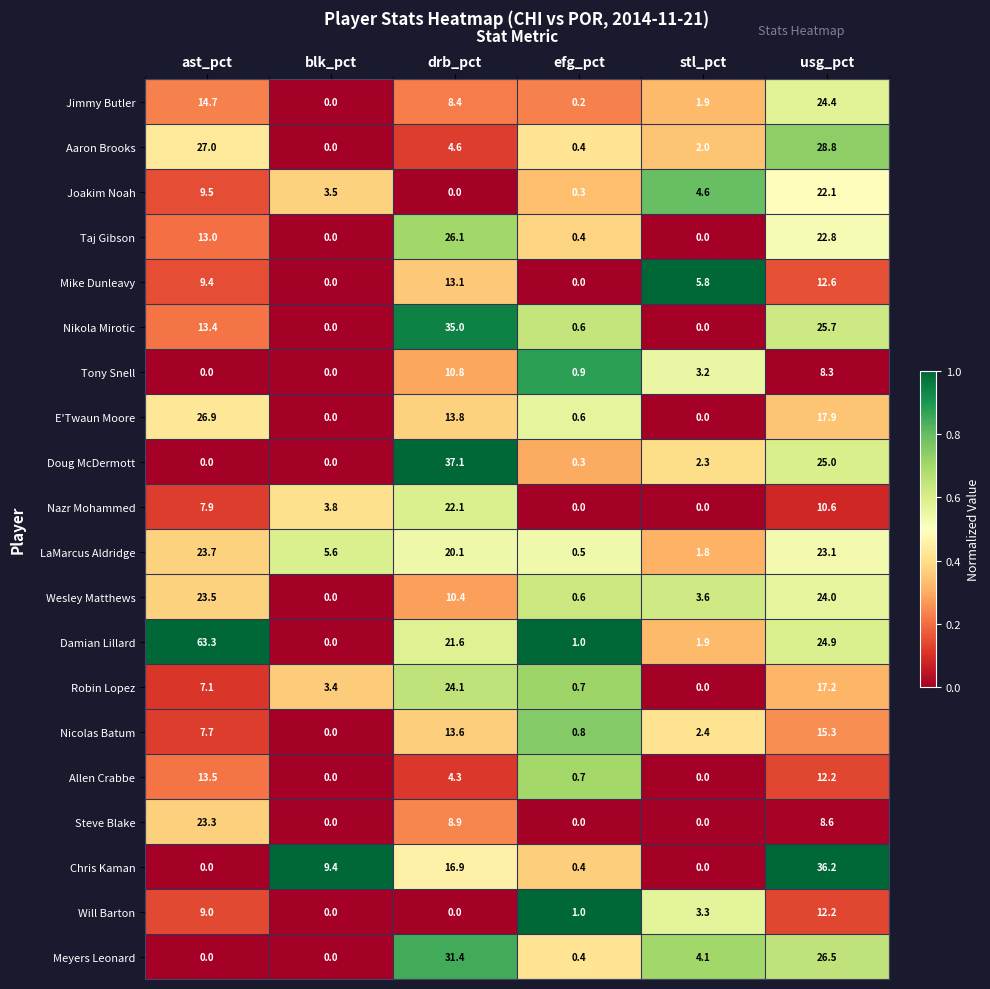

What is the total value across all series at ast_pct?

292.9